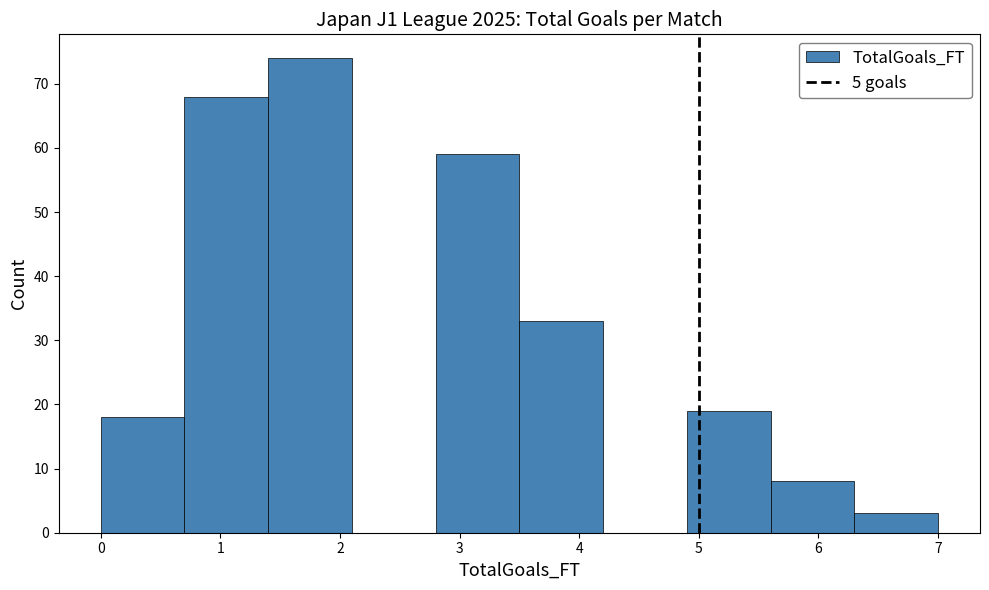

How tall is the bar that spans 0.0 to 0.7 on the x-axis? The values are not printed on the chart, so give them approximately, as read against the axis.

18